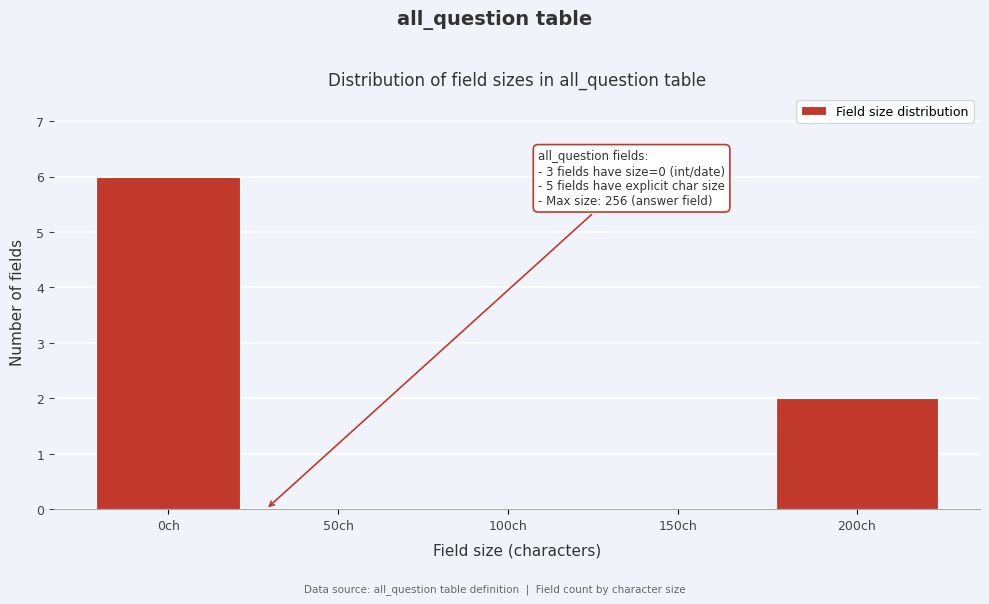

Reading left to right, what are all the values shown in this chart?

0ch=6	50ch=0	100ch=0	150ch=0	200ch=2